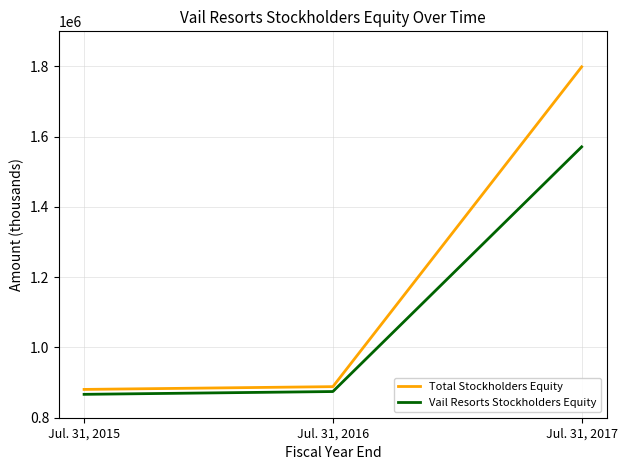

What is the spread (max minus min) of values at Jul. 31, 2015?

14018